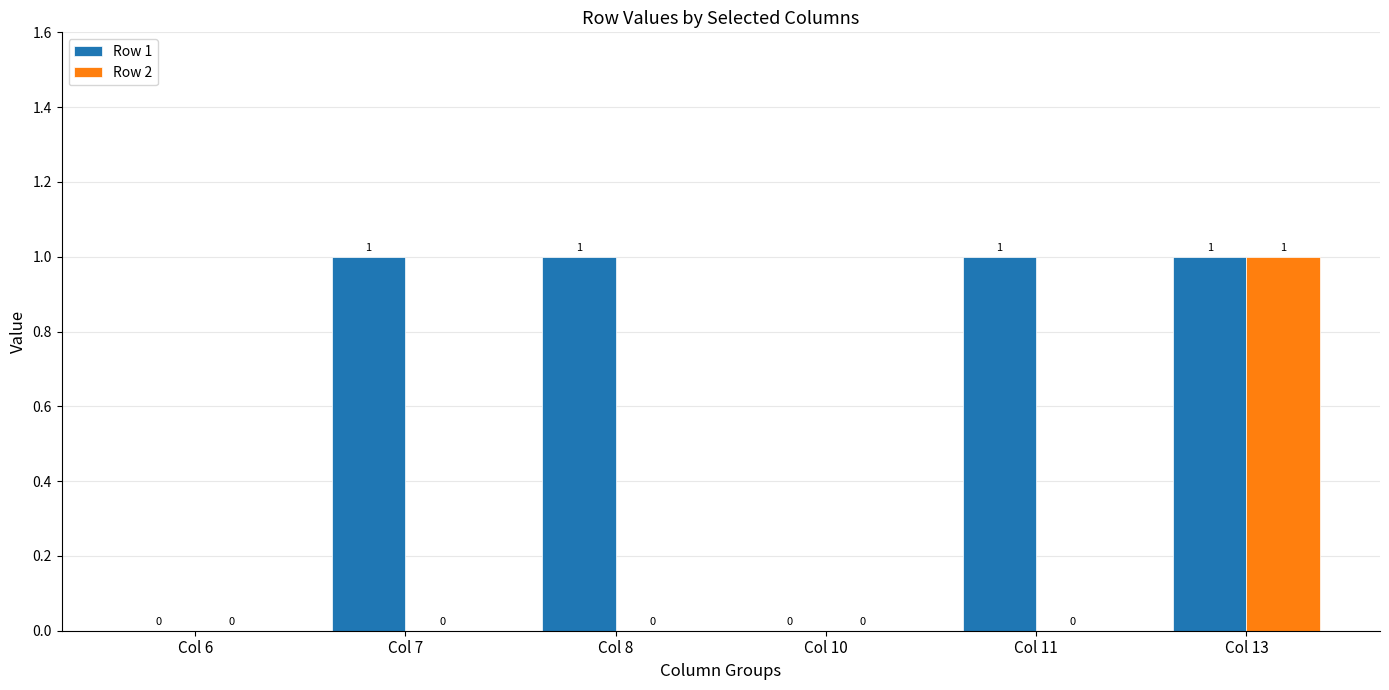

The Row 2 series shows 1 at Col 7. True or false?

False